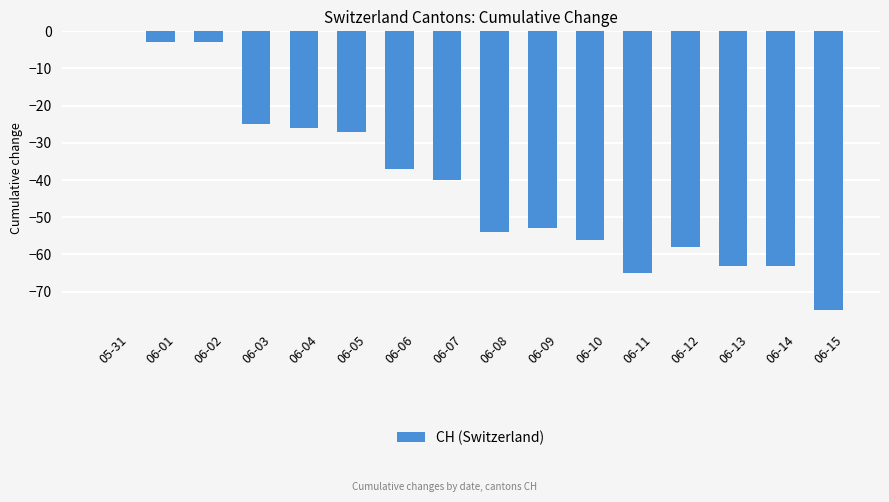

Count the number of values greater than -40.

7